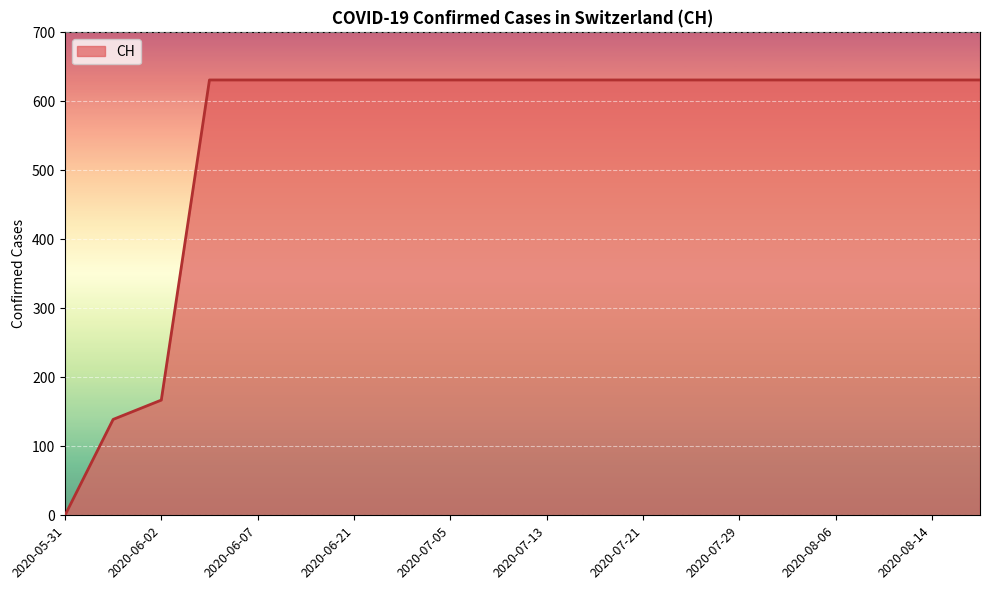

What is the greatest value displayed?

631